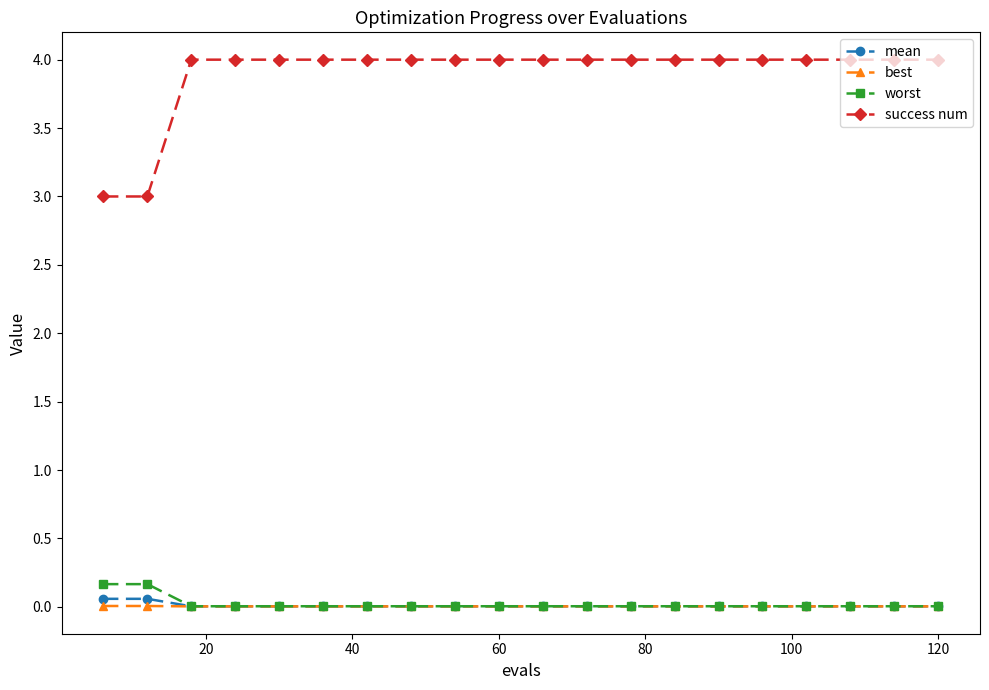

Does the chart display data point markers on the line(s)?

Yes